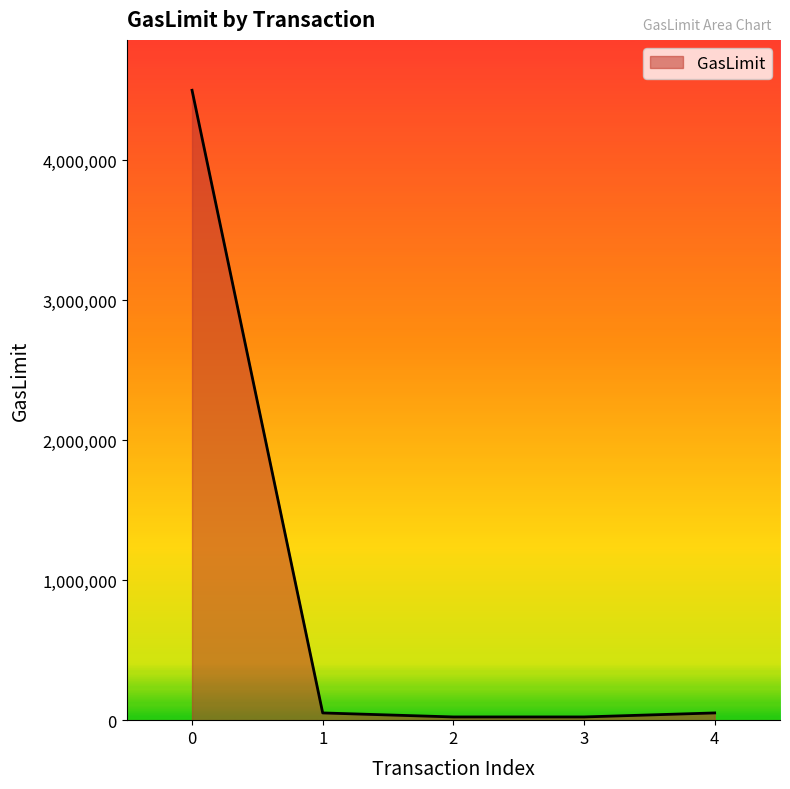

What is the difference between the maximum and minimum values?

4477000